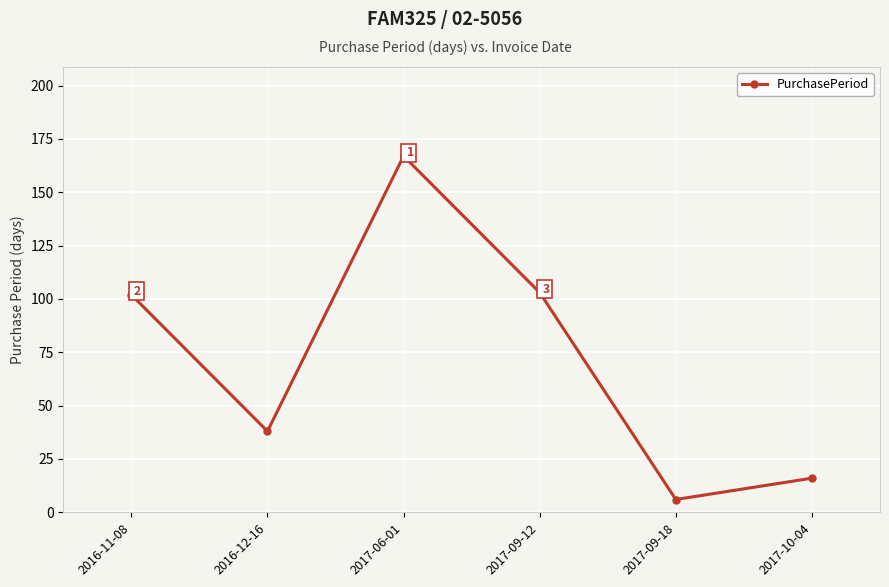

Rank the categories by value from lowest to highest.

2017-09-18, 2017-10-04, 2016-12-16, 2016-11-08, 2017-09-12, 2017-06-01